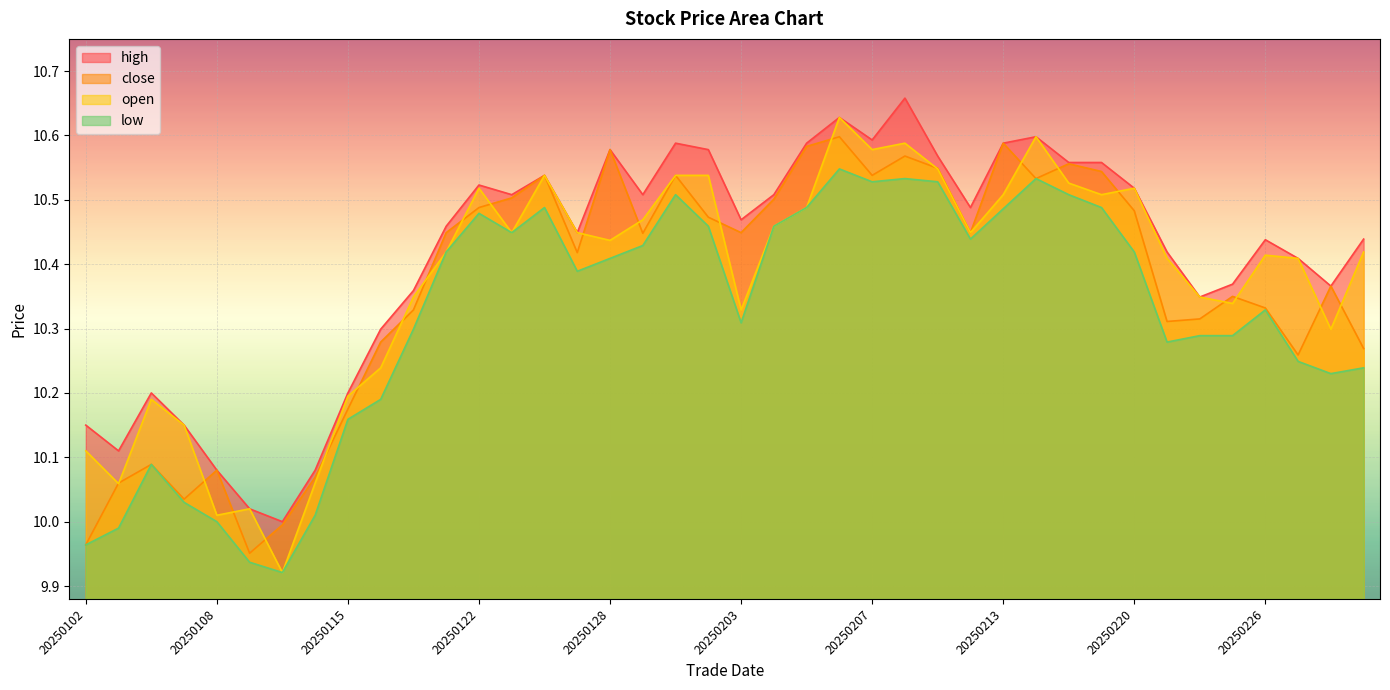

Which series ends up on top after the final intersection of open and close?

open